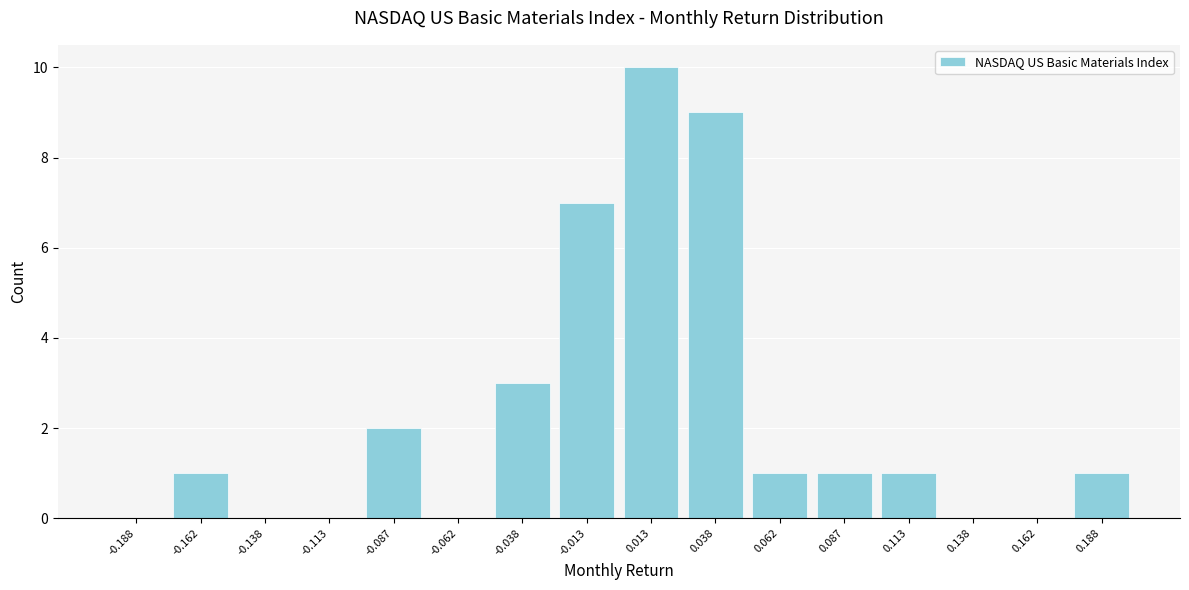

How tall is the bar that spans 0.025 to 0.050 on the x-axis? The values are not printed on the chart, so give them approximately, as read against the axis.

9